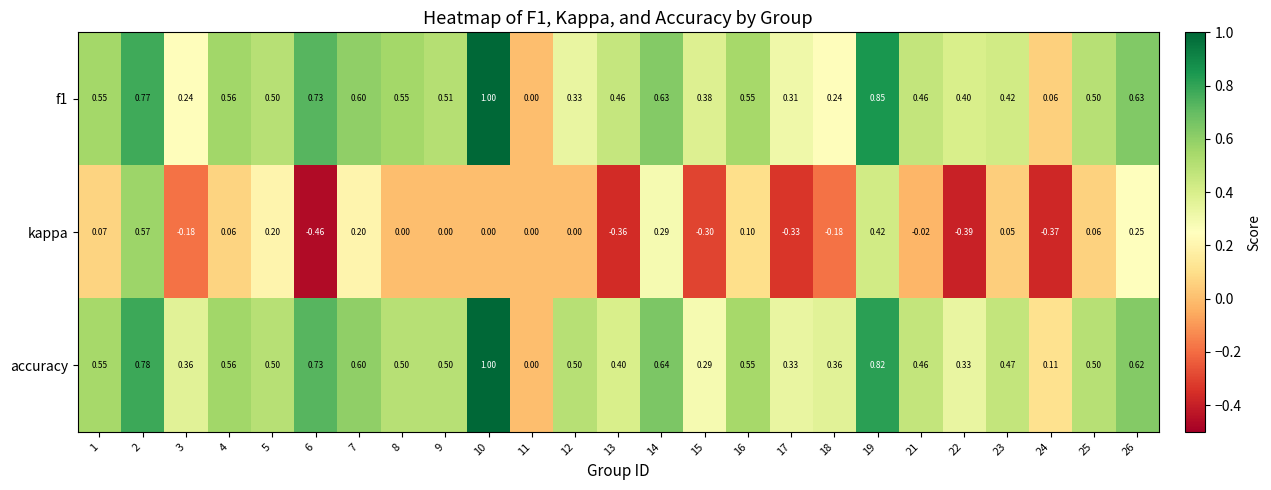

Is the value of kappa at 6 greater than the value of f1 at 21?

No